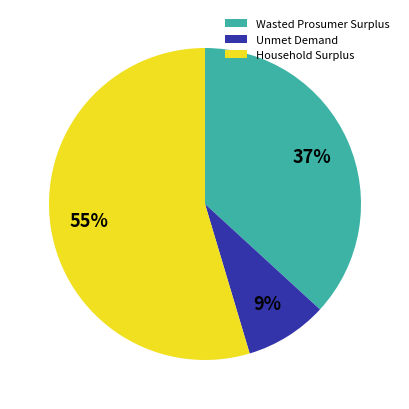

To the nearest percent, what is the combined percentage of Household Surplus and Unmet Demand?

63%